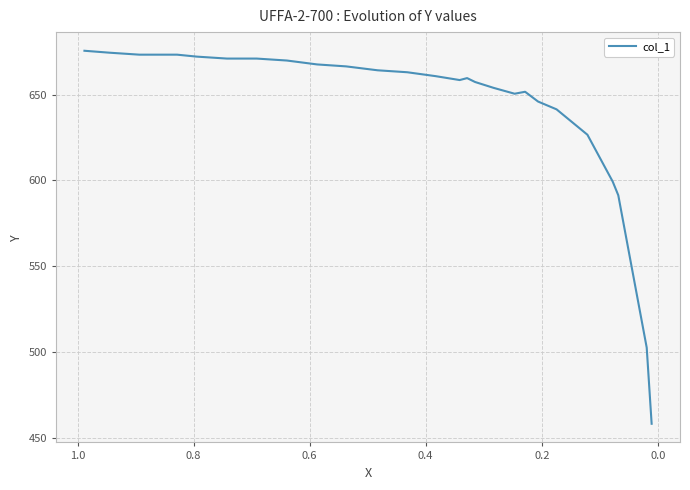

True or false: the data shows 384.1 at 0.0.

False